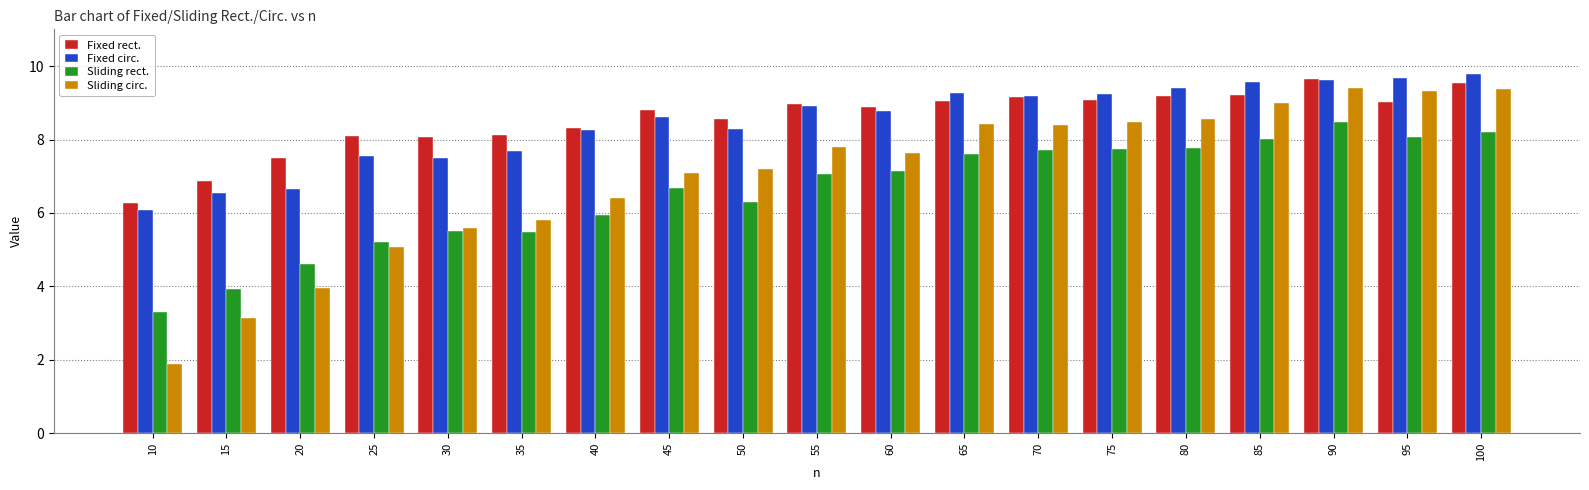

Is it true that Fixed rect. equals 8.8 at 45?

True